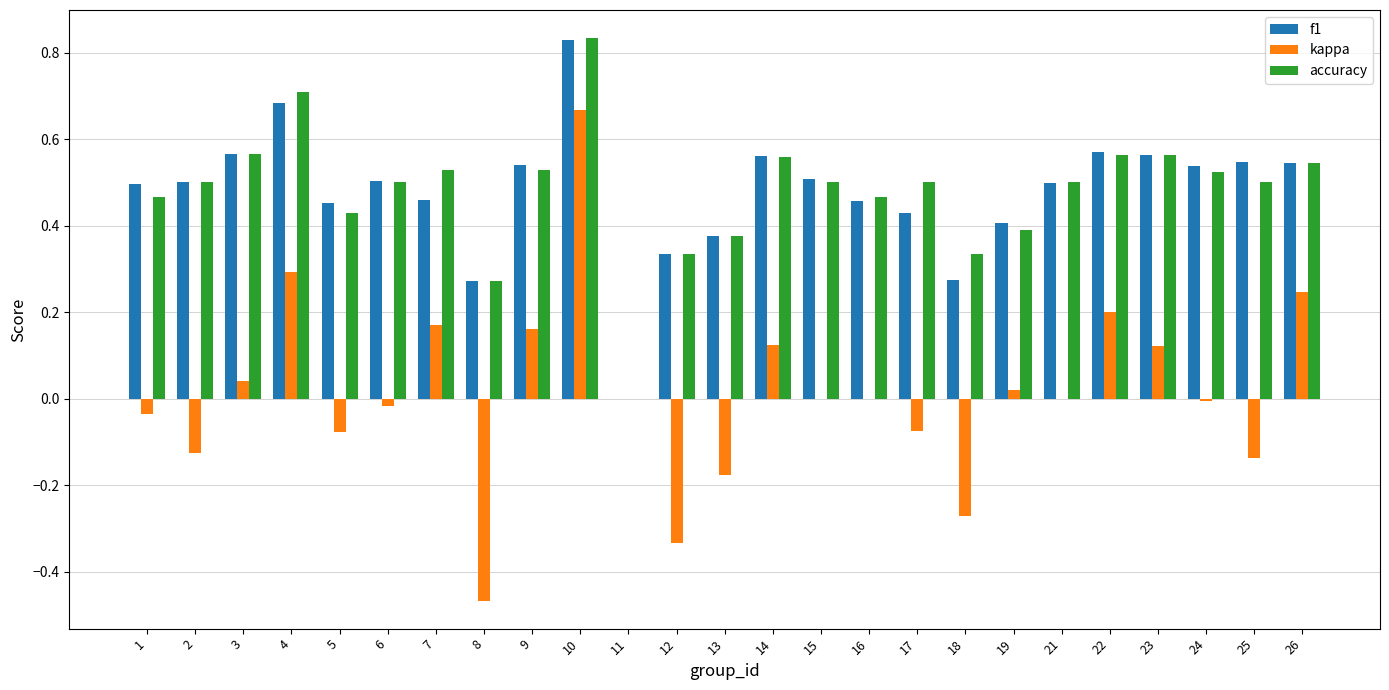

What are all the series names shown in the legend?

f1, kappa, accuracy